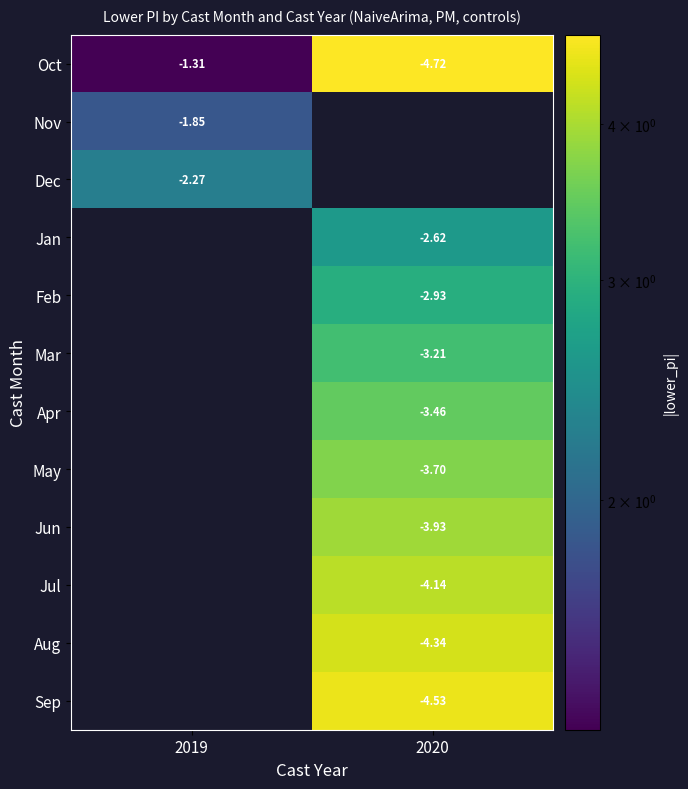

At how many categories does at least one series exceed 3?

1